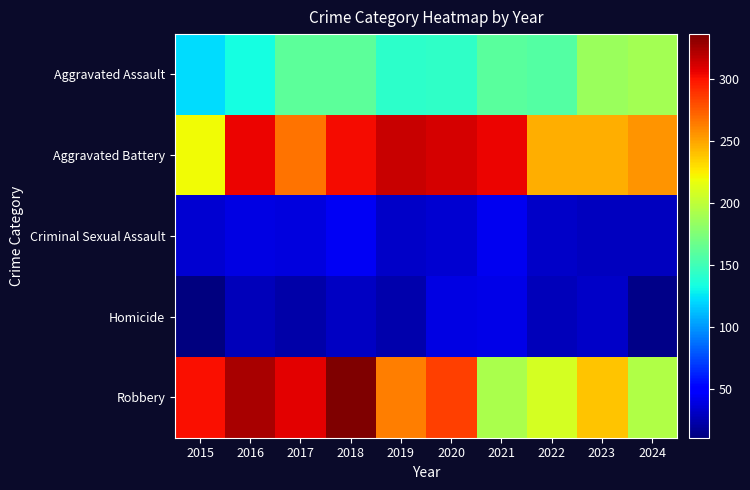

Which category has the highest value across all series?

2018